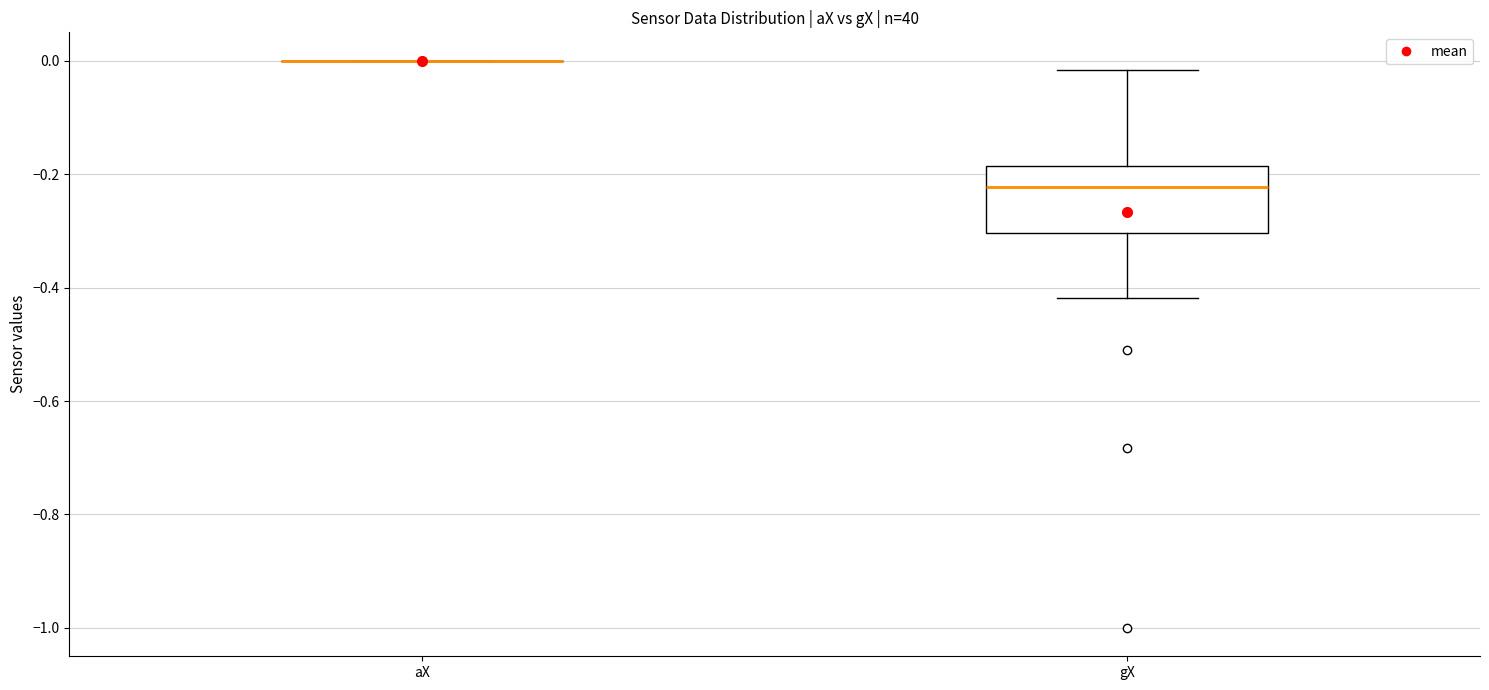

Where does the median line of the box for gX sit on the y-axis? The values are not printed on the chart, so give them approximately, as read against the axis.

-0.22